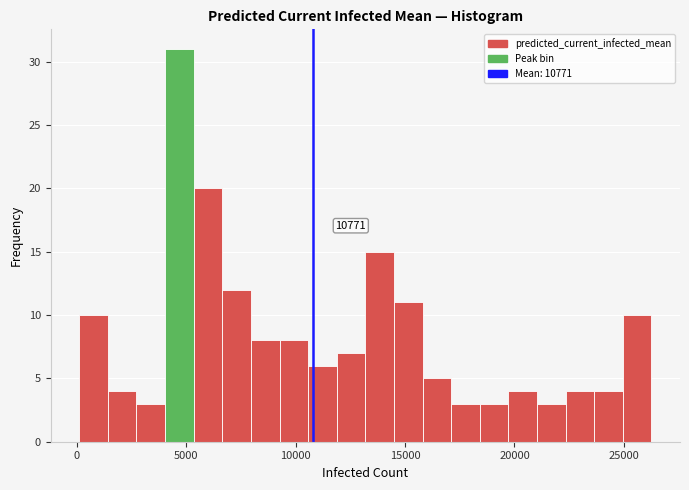

Around what value on the x-axis is the tallest bar? Give the approximate position of its centre, as read against the axis.

4500